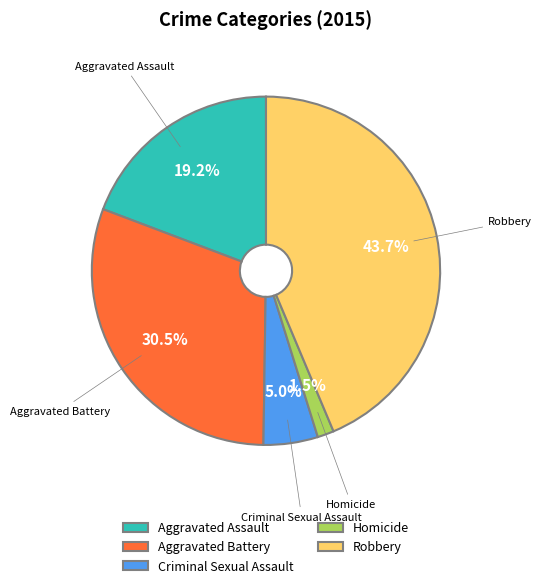

To the nearest percent, what is the combined percentage of Homicide and Robbery?

45%